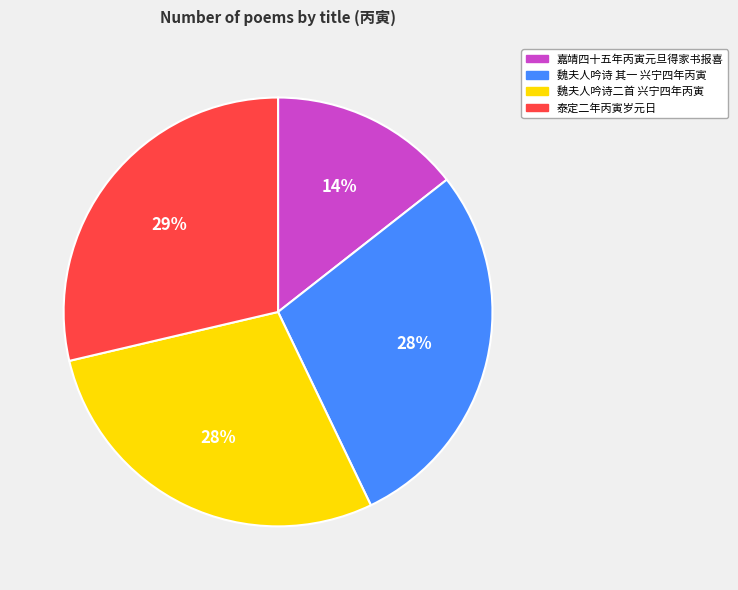

Count the number of slices in the pie.

4